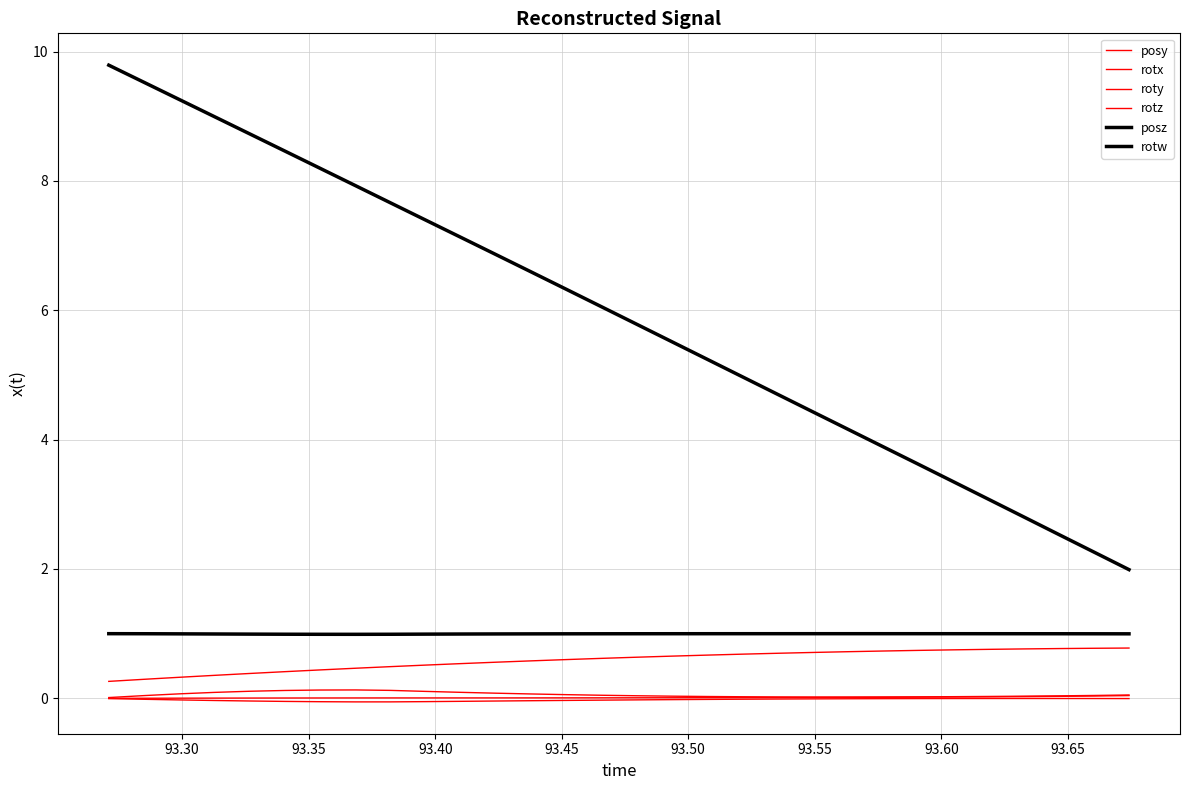

True or false: roty and rotx intersect in this chart.

False